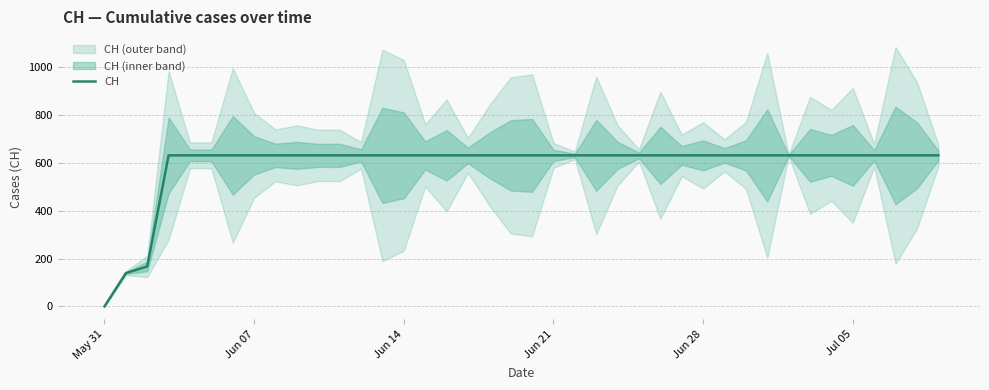

Reading left to right, transcribe all the data shown in this chart.

0	139	167	631	631	631	631	631	631	631	631	631	631	631	631	631	631	631	631	631	631	631	631	631	631	631	631	631	631	631	631	631	631	631	631	631	631	631	631	631